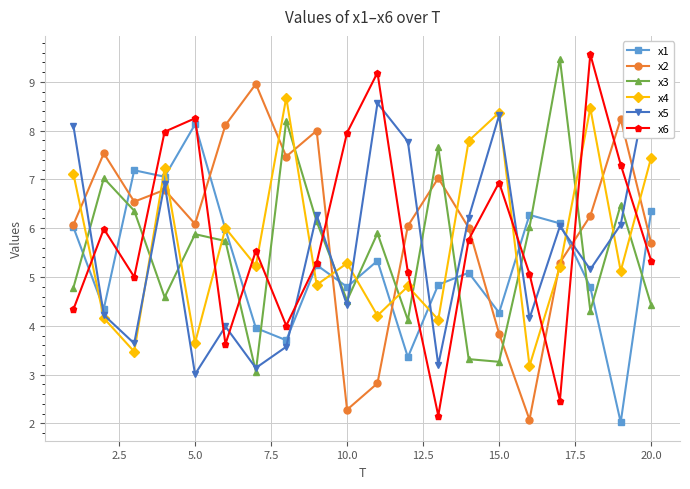

After their last crossing, which series has the higher values: x6 or x3?

x6